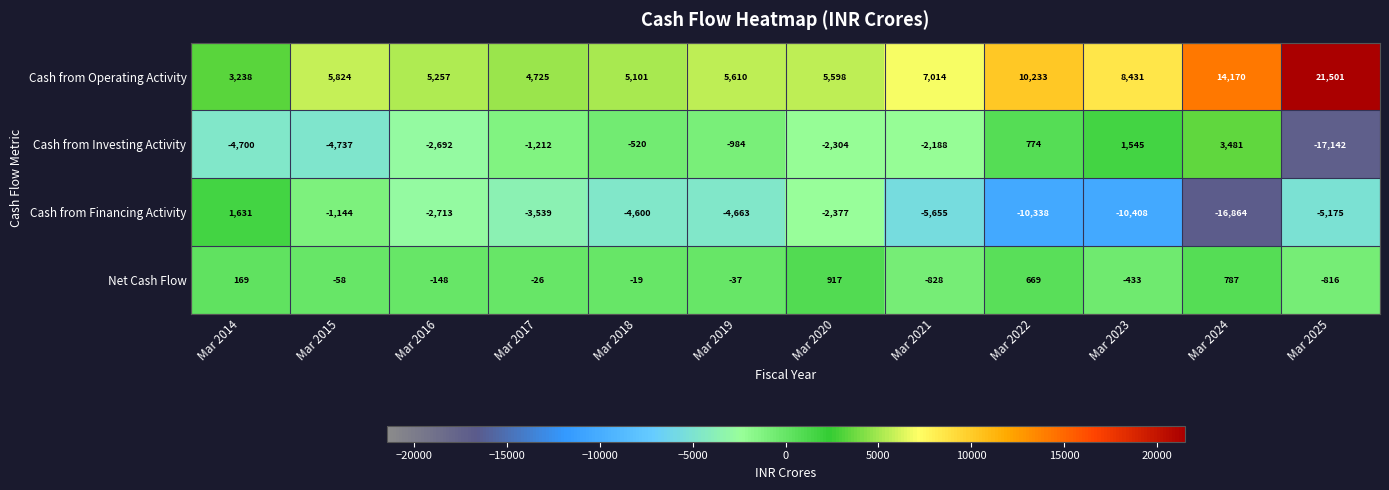

Is the value of Cash from Financing Activity at Mar 2017 greater than the value of Cash from Operating Activity at Mar 2025?

No